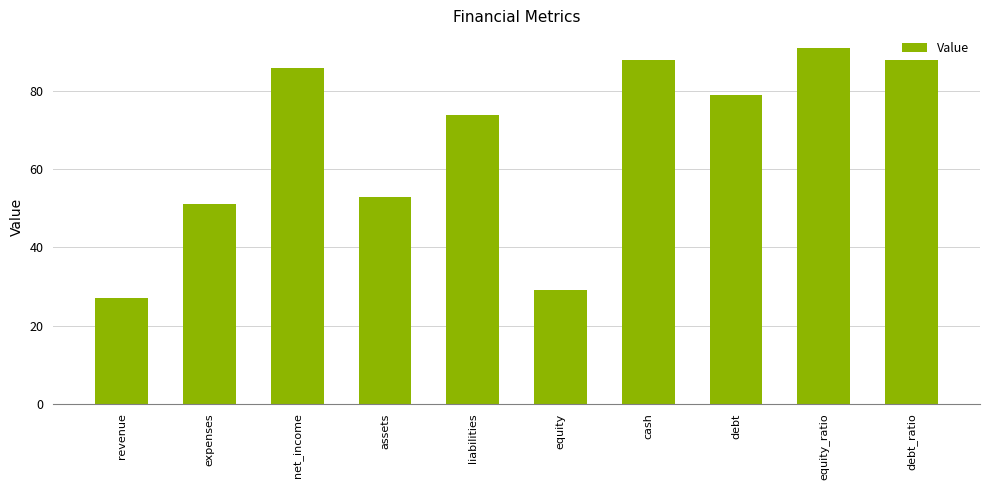

What is the approximate value at expenses?

51